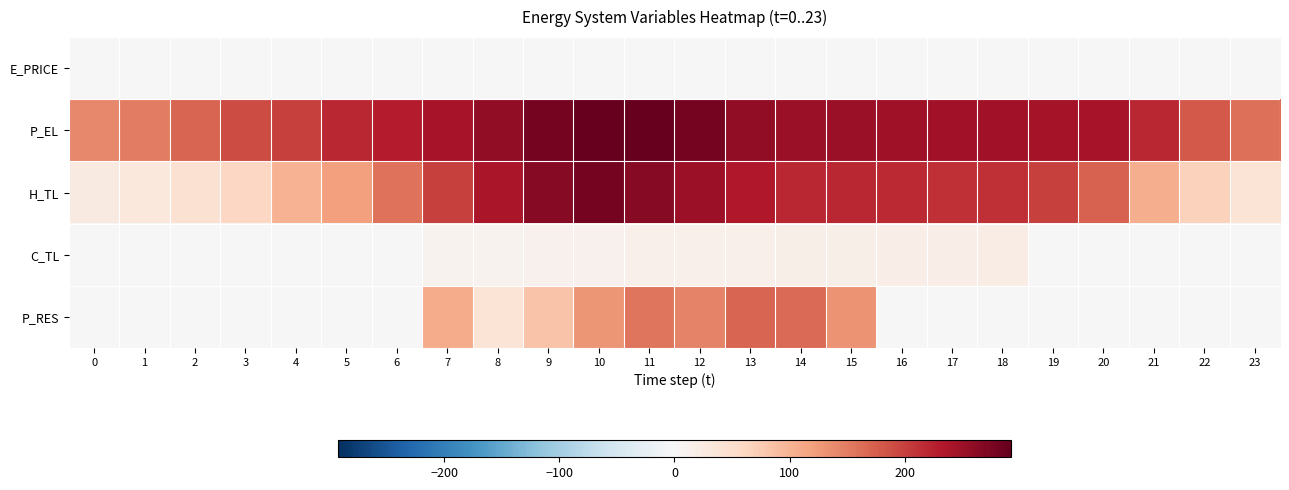

Reading left to right, extract all data points from this chart.

E_PRICE: 0=0.3	1=0.2	2=0.1	3=0.2	4=0.5	5=0.3	6=0.7	7=1.3	8=1.1	9=1.1	10=0.9	11=0.8	12=0.7	13=1.1	14=0.9	15=1.0	16=1.1	17=1.2	18=1.0	19=1.1	20=0.7	21=0.7	22=0.6	23=0.3
P_EL: 0=140.0	1=150.0	2=170.0	3=190.0	4=200.0	5=220.0	6=230.0	7=240.0	8=259.9	9=280.0	10=290.1	11=292.0	12=280.0	13=260.0	14=252.4	15=251.2	16=248.0	17=246.4	18=245.6	19=244.0	20=240.0	21=220.0	22=180.0	23=160.0
H_TL: 0=26.6	1=30.6	2=45.2	3=59.8	4=101.1	5=119.7	6=159.7	7=199.6	8=239.5	9=266.0	10=279.4	11=266.1	12=248.7	13=234.1	14=219.4	15=219.6	16=218.2	17=214.2	18=212.8	19=199.6	20=172.9	21=106.4	22=66.5	23=40.0
C_TL: 0=0.0	1=0.0	2=0.0	3=0.0	4=0.0	5=0.0	6=0.0	7=10.0	8=11.0	9=11.9	10=13.0	11=14.0	12=14.9	13=16.0	14=17.0	15=18.0	16=19.0	17=20.0	18=21.0	19=0.0	20=0.0	21=0.0	22=0.0	23=0.0
P_RES: 0=0.0	1=0.0	2=0.0	3=0.0	4=0.0	5=0.0	6=0.0	7=107.8	8=39.5	9=83.4	10=127.8	11=157.1	12=145.8	13=169.9	14=165.6	15=130.1	16=0.0	17=0.0	18=0.0	19=0.0	20=0.0	21=0.0	22=0.0	23=0.0